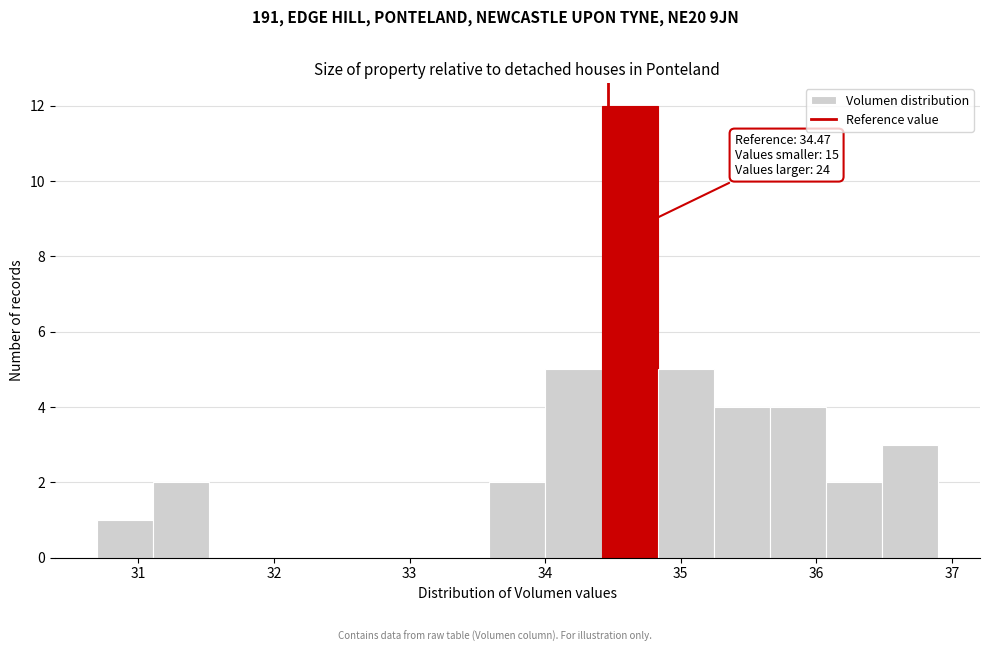

Over which range of the x-axis is the bar tallest?

34.4 to 34.8